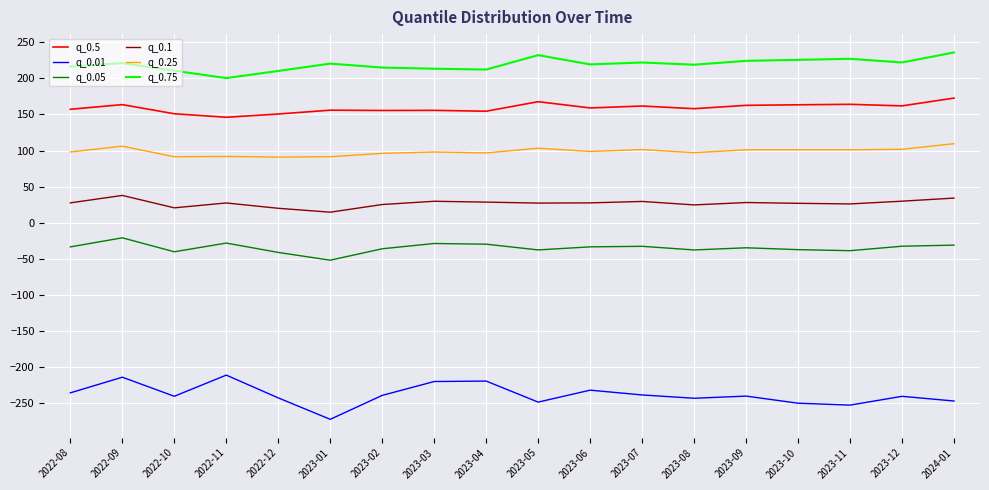

At how many categories does at least one series exceed 89?

18